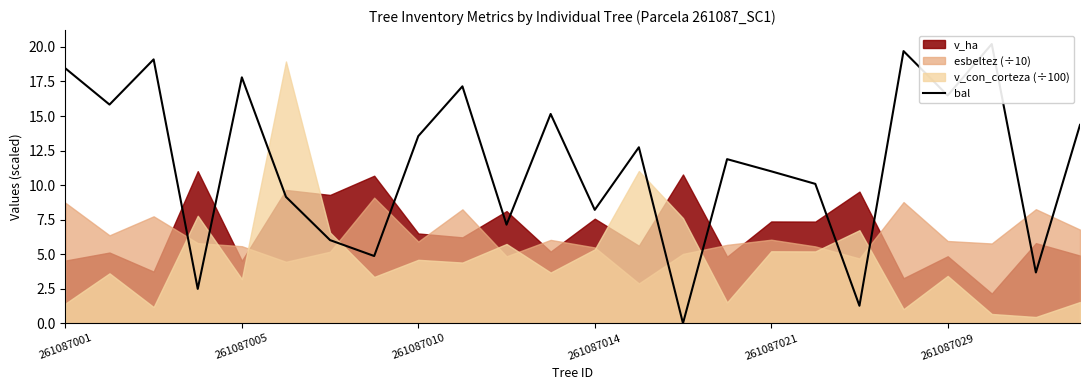

Read the value at 18.

1.3